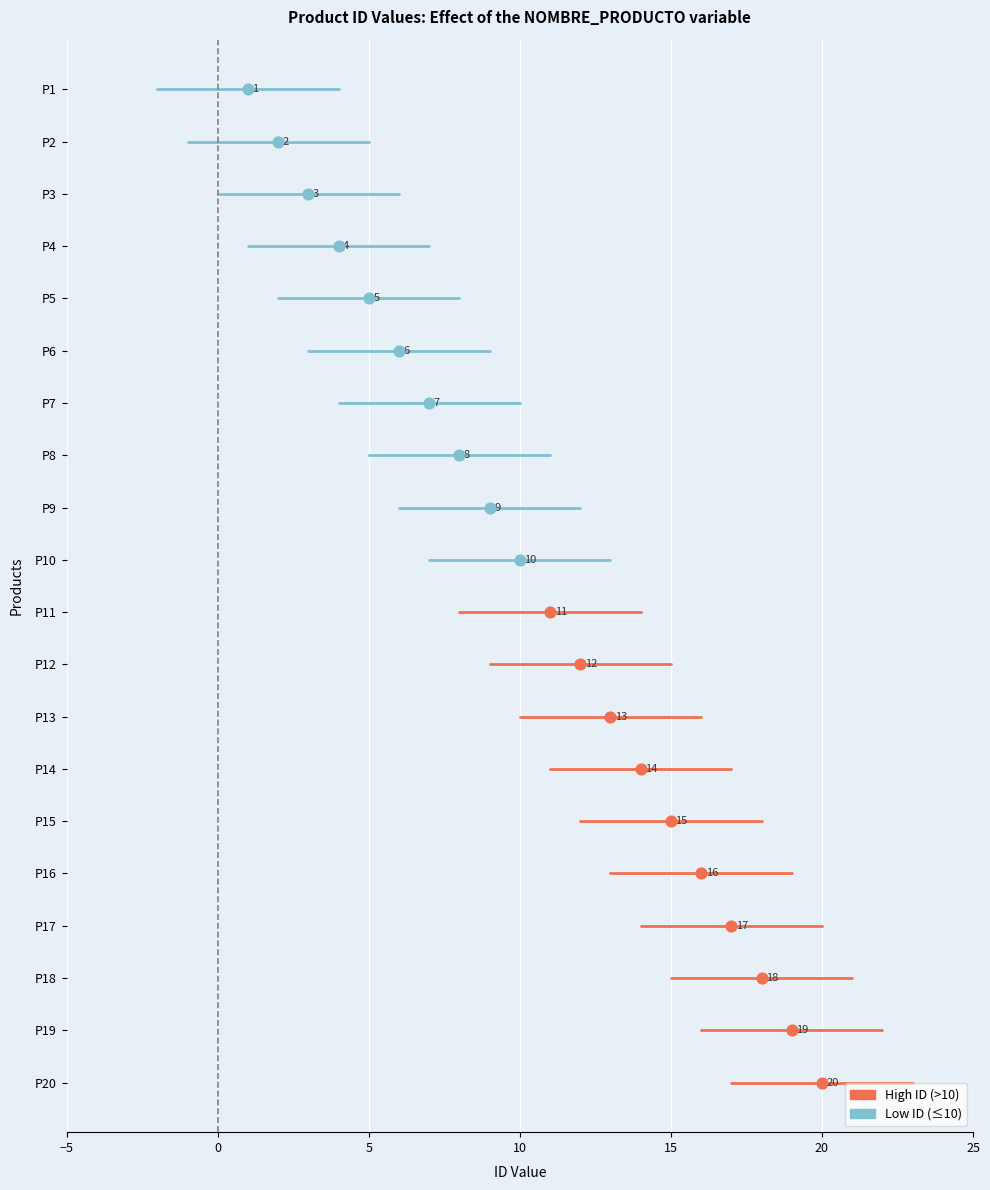

What is the change in value from P9 to P17?

+8